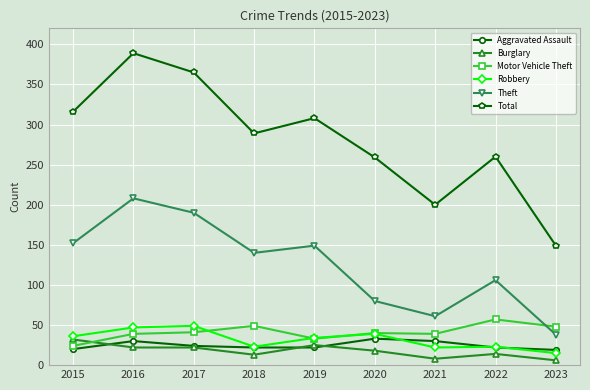

Which series has the widest spread of values?

Total